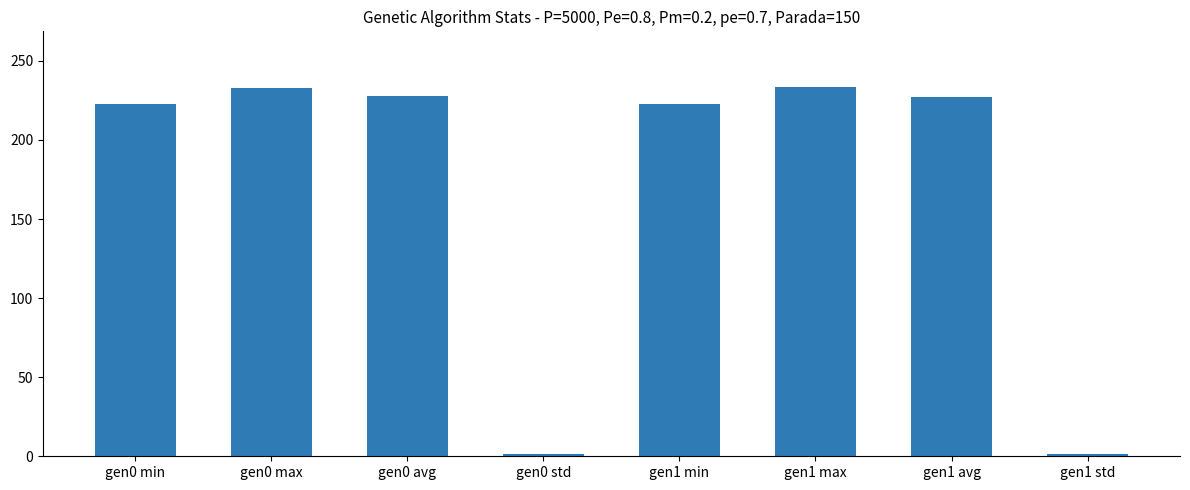

Is it true that the value at gen0 avg is 369.4?

False